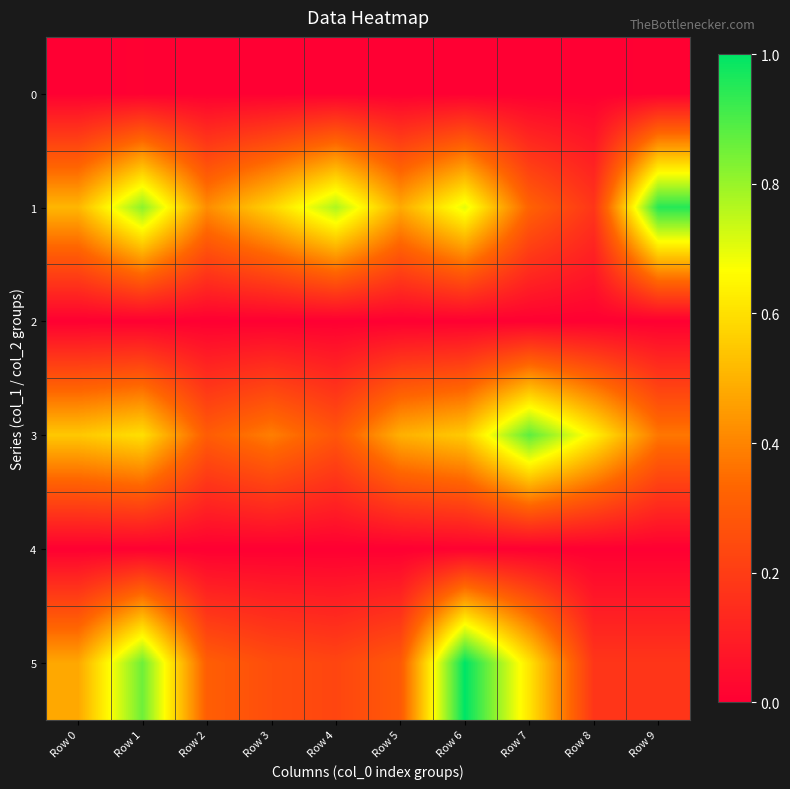

At which category is the sum across all series the highest?

Row 1